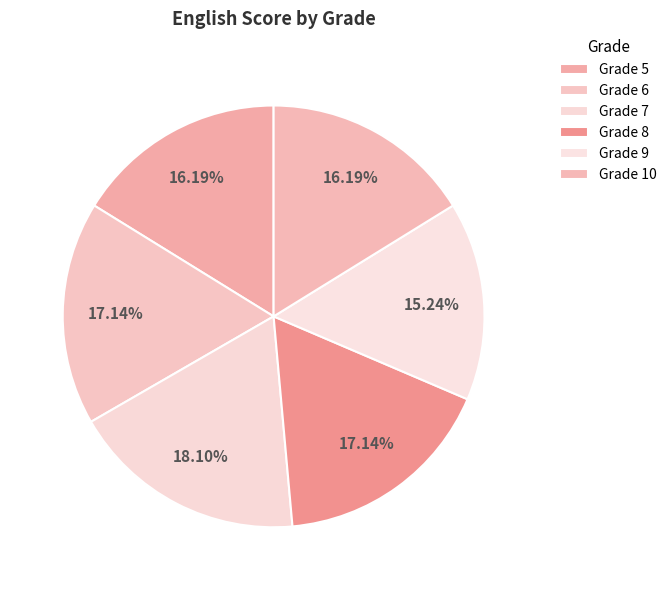

How many segments does this pie chart have?

6